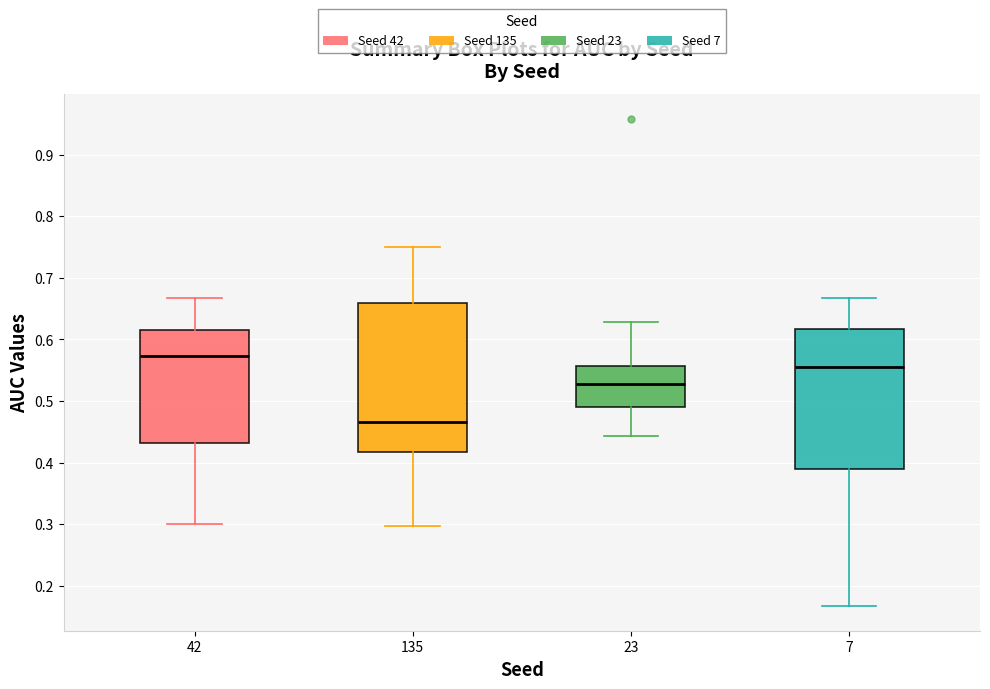

Reading left to right, transcribe this box plot: for each box, give where its median line is, the range the box spans, and where its two whiskers end, as read against the y-axis. The values are not printed on the chart, so give them approximately, as read against the axis.

42: median 0.57, box 0.43 to 0.62, whiskers 0.30 to 0.67
135: median 0.47, box 0.42 to 0.66, whiskers 0.30 to 0.75
23: median 0.53, box 0.49 to 0.56, whiskers 0.44 to 0.63
7: median 0.56, box 0.39 to 0.62, whiskers 0.17 to 0.67